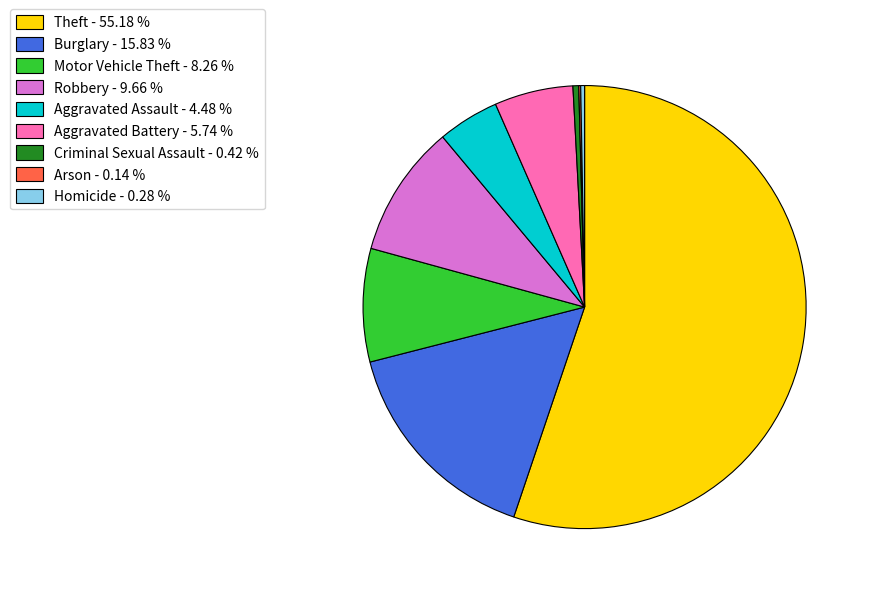

Do Burglary - 15.83 % and Criminal Sexual Assault - 0.42 % together represent more than half of the pie?

No